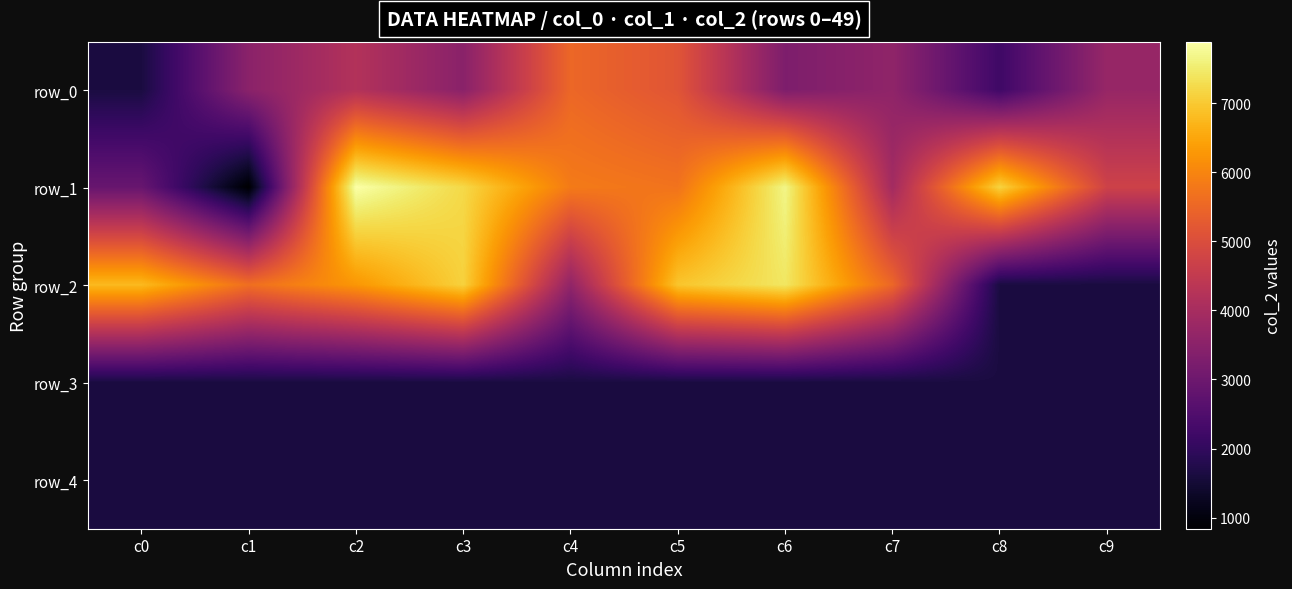

Reading left to right, what are all the values shown in this chart?

row_0: 1624	3512	4209	3488	5504	5149	3281	3594	2214	3719
row_1: 2906	840	7888	7211	5833	5710	7667	3933	7134	4724
row_2: 6775	5634	6266	7107	3624	6939	7417	5498	1624	1624
row_3: 1624	1624	1624	1624	1624	1624	1624	1624	1624	1624
row_4: 1624	1624	1624	1624	1624	1624	1624	1624	1624	1624